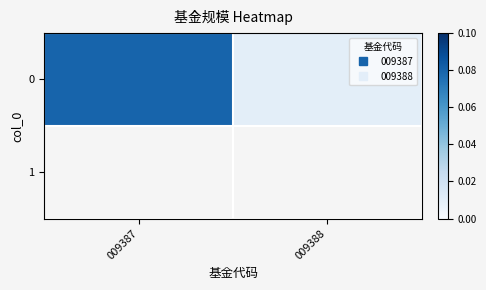

What is the difference between the maximum and minimum values?

0.1